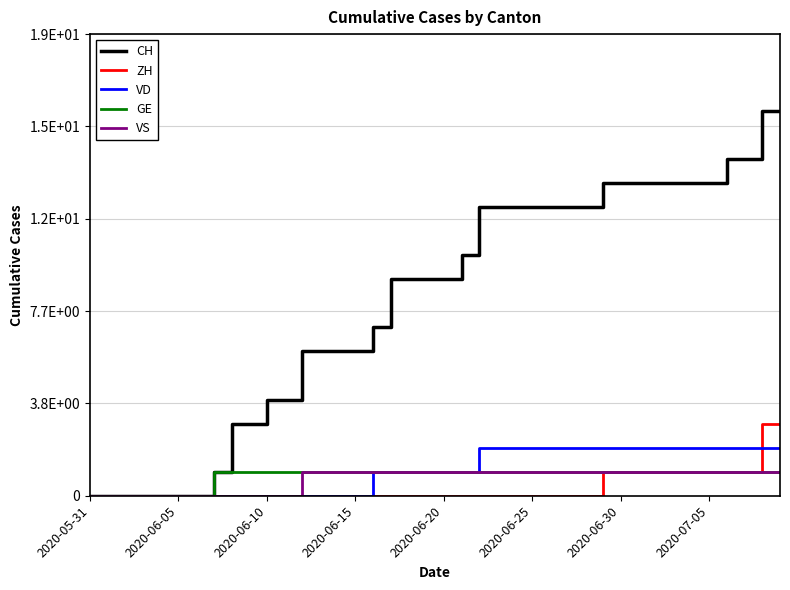

Does the chart display data point markers on the line(s)?

No